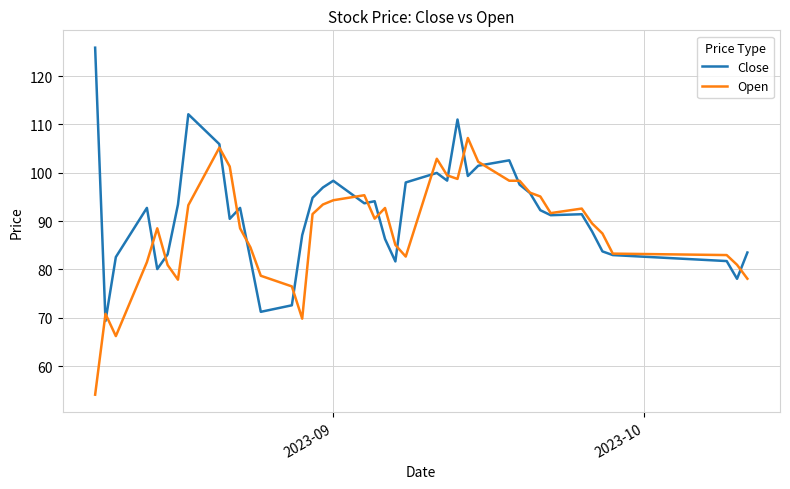

What is the greatest value displayed?

125.9